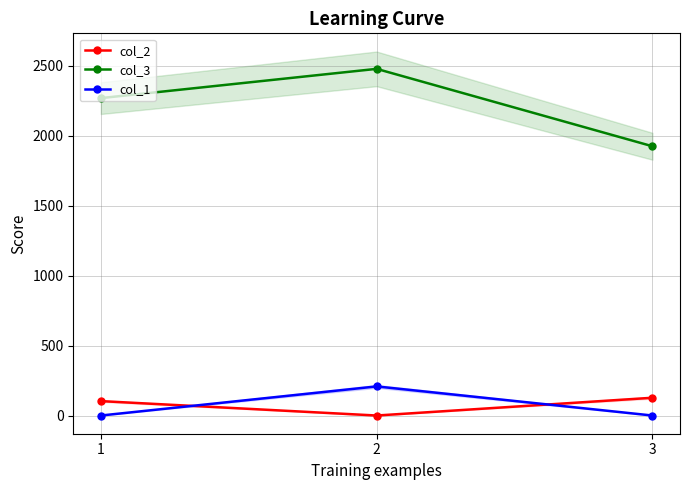

Reading left to right, list all the values displayed in this chart.

col_2: 1=103	2=0	3=127
col_3: 1=2268	2=2477	3=1924
col_1: 1=0	2=208	3=0